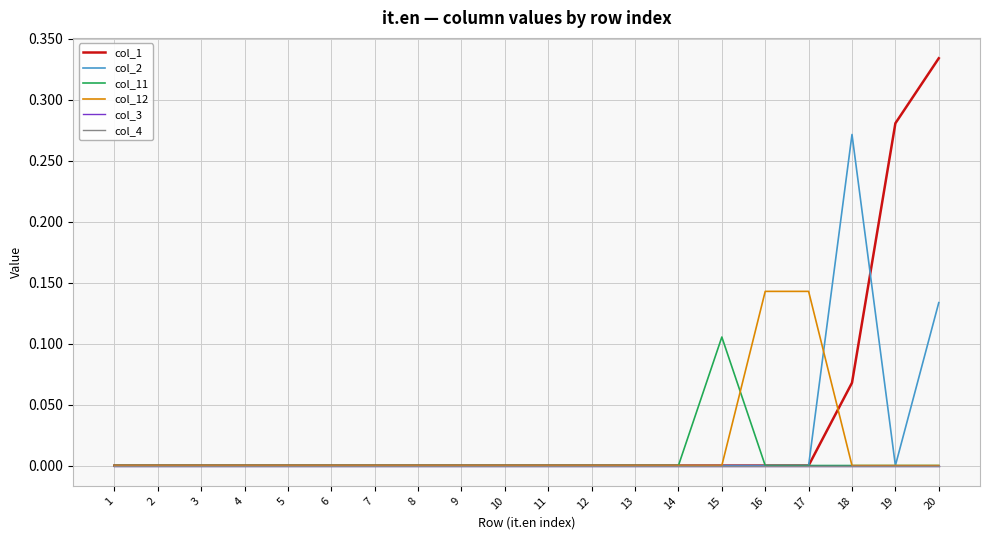

Is this an area chart (filled region under the line)?

No